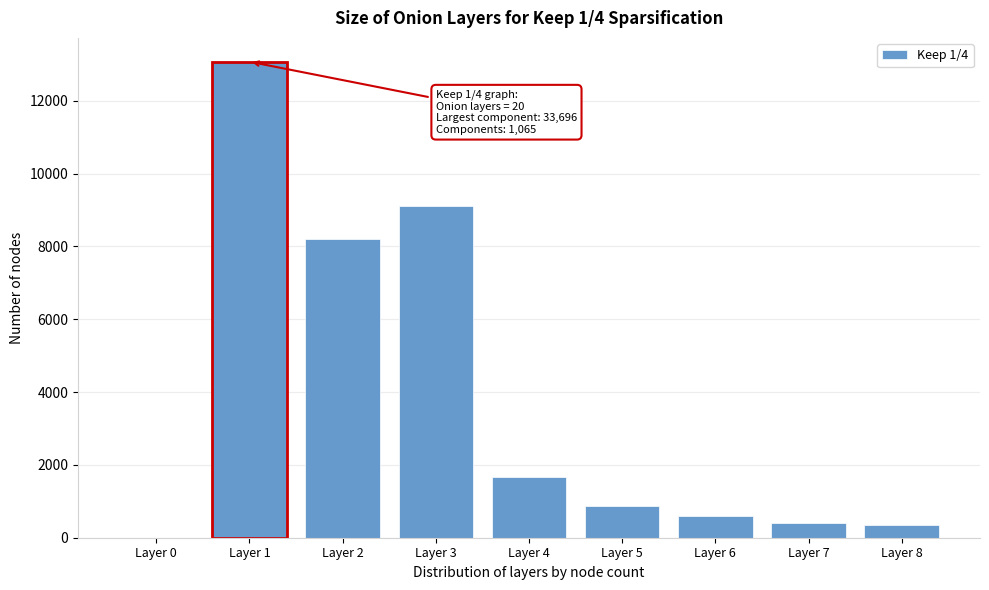

Reading left to right, what are all the values shown in this chart?

Layer 0=0	Layer 1=13073	Layer 2=8211	Layer 3=9106	Layer 4=1656	Layer 5=882	Layer 6=591	Layer 7=414	Layer 8=339